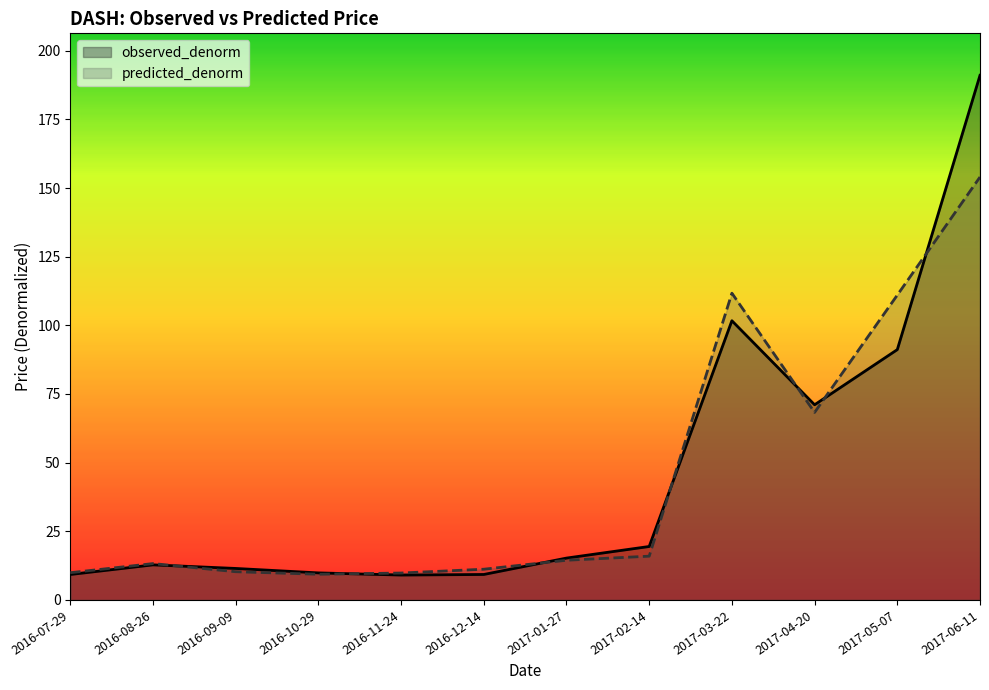

What is the smallest value displayed?

9.1